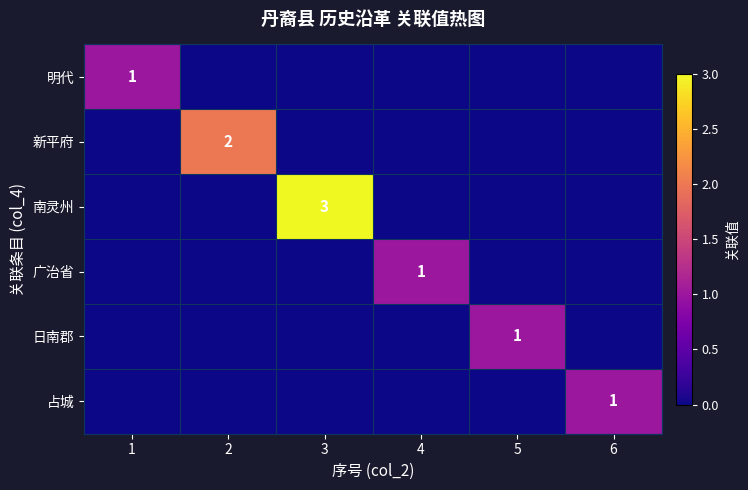

Which series has the largest total across all categories?

南灵州